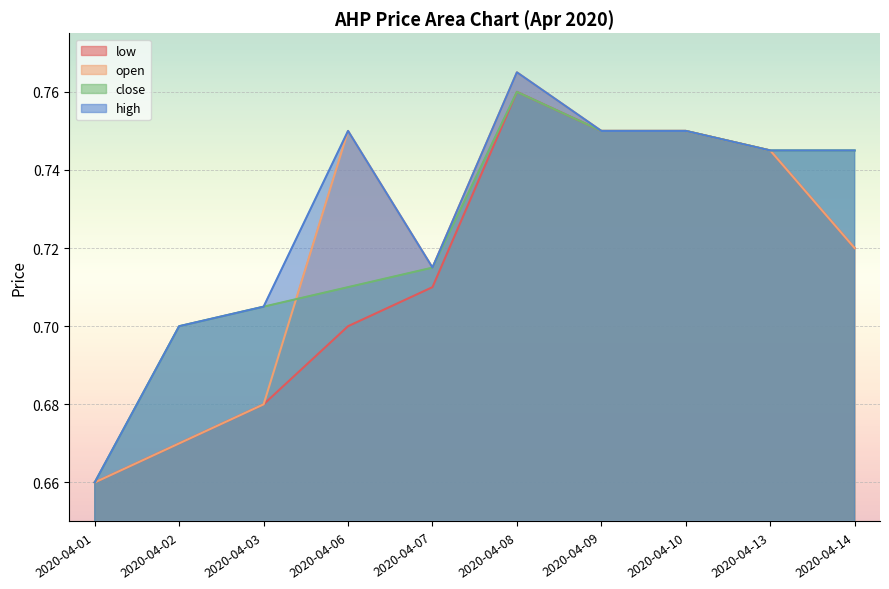

List the series in order of their overall mean, lowest first.

low, open, close, high